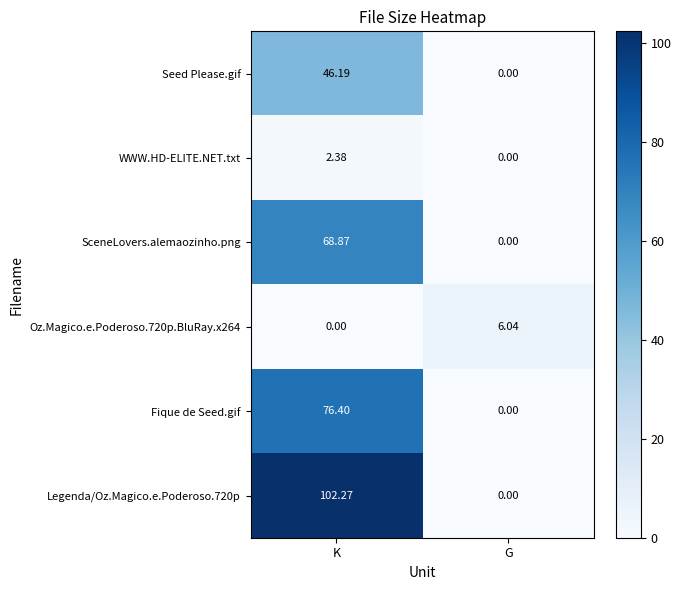

Which category has the highest value across all series?

K